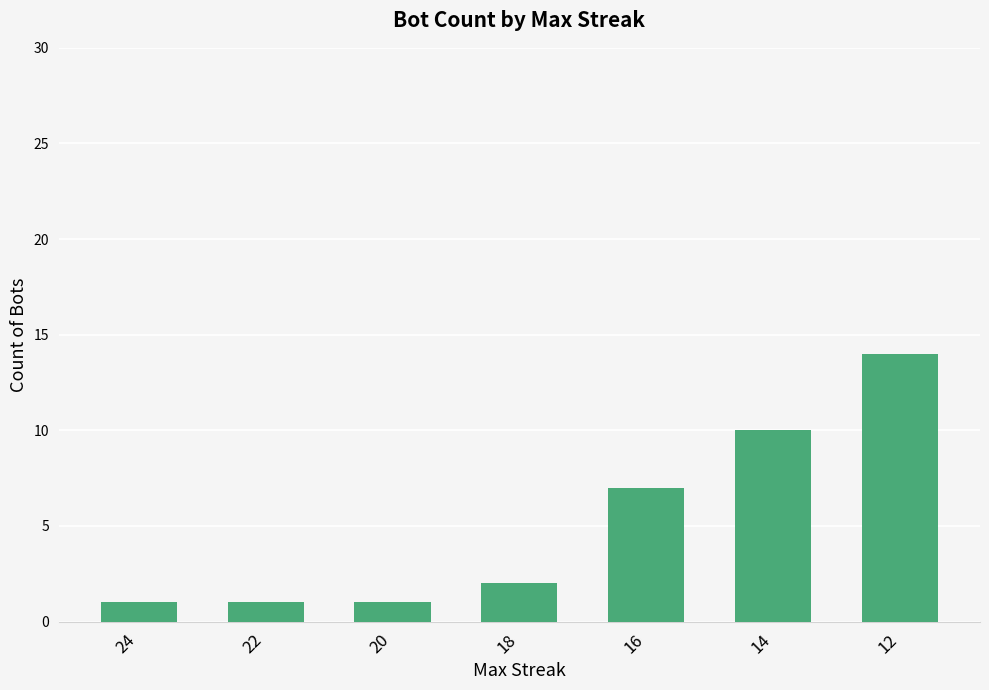

How many data points does each series have?

7